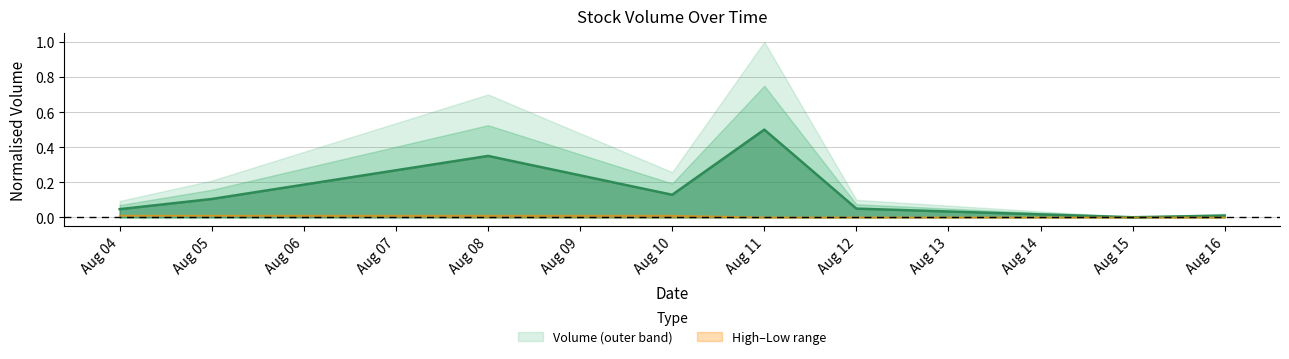

Is it true that High–Low range equals 0.0 at Aug 16?

True